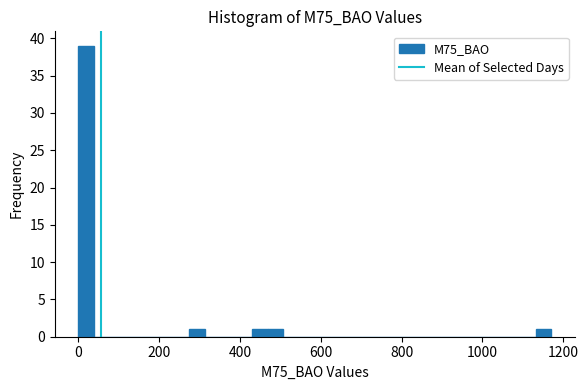

Around what value on the x-axis is the tallest bar? Give the approximate position of its centre, as read against the axis.

20